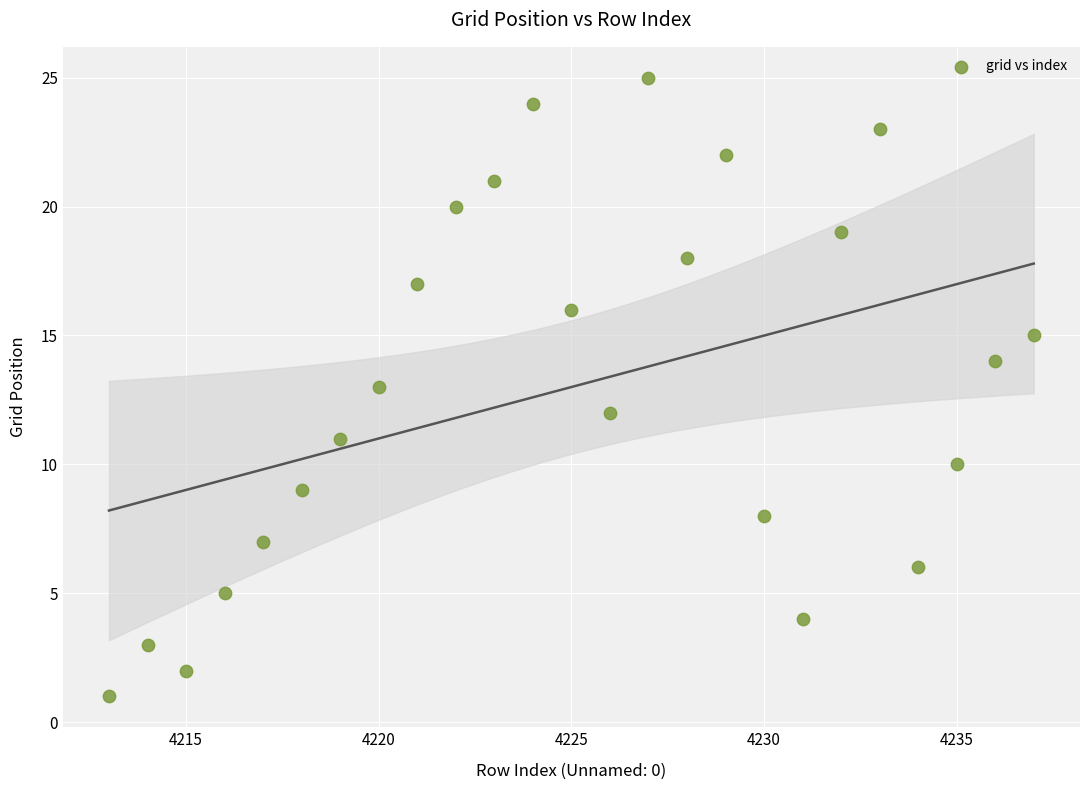

What is the range of Y values (max minus min)?

24